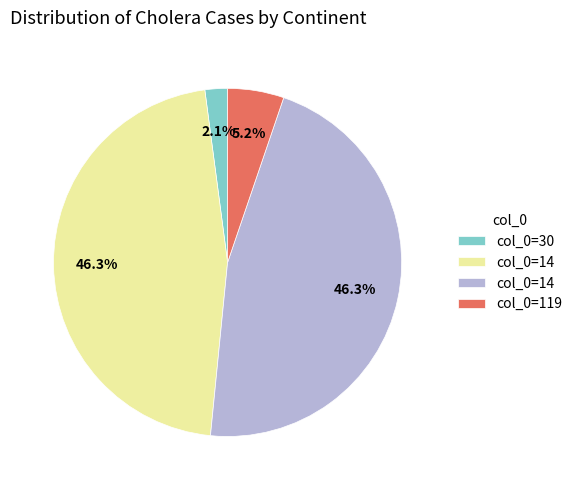

Is there any slice that represents more than half of the pie?

No